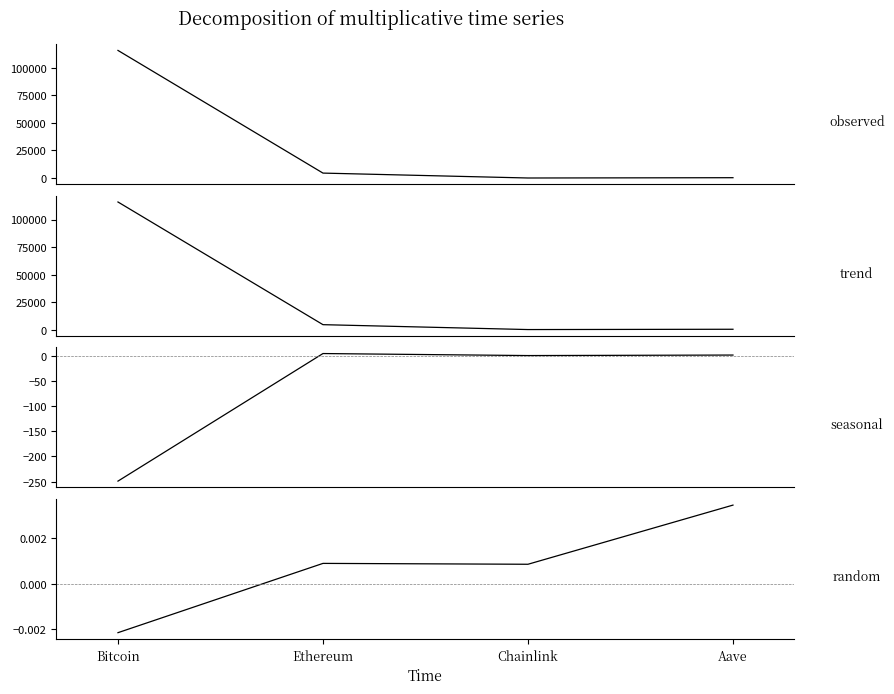

How many lines are shown in the chart?

4